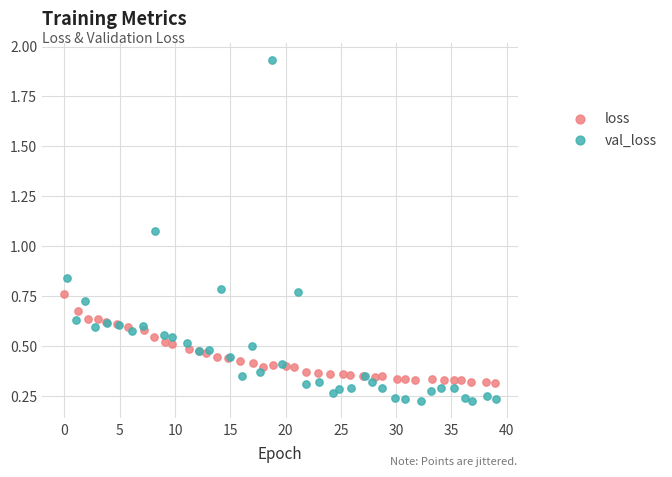

Which series reaches the minimum Y coordinate?

val_loss